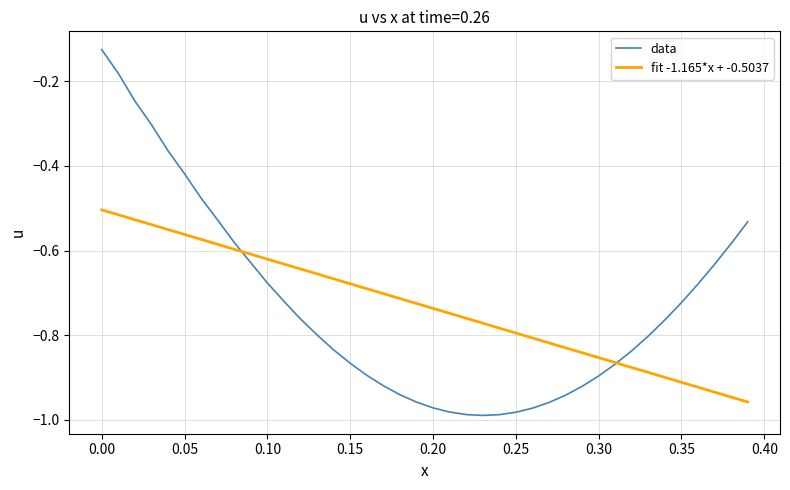

Which series has the largest range (max minus min)?

data